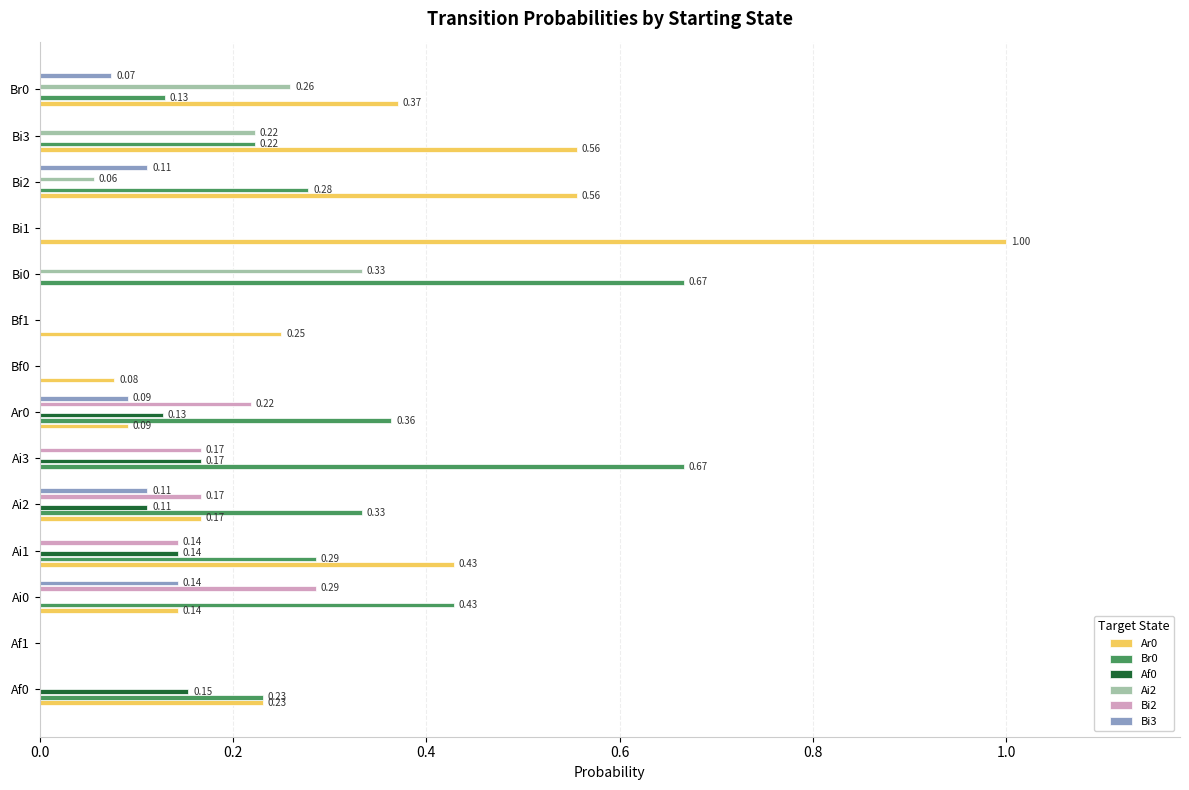

Between Bi1 and Br0, which series saw the biggest shift?

Ar0